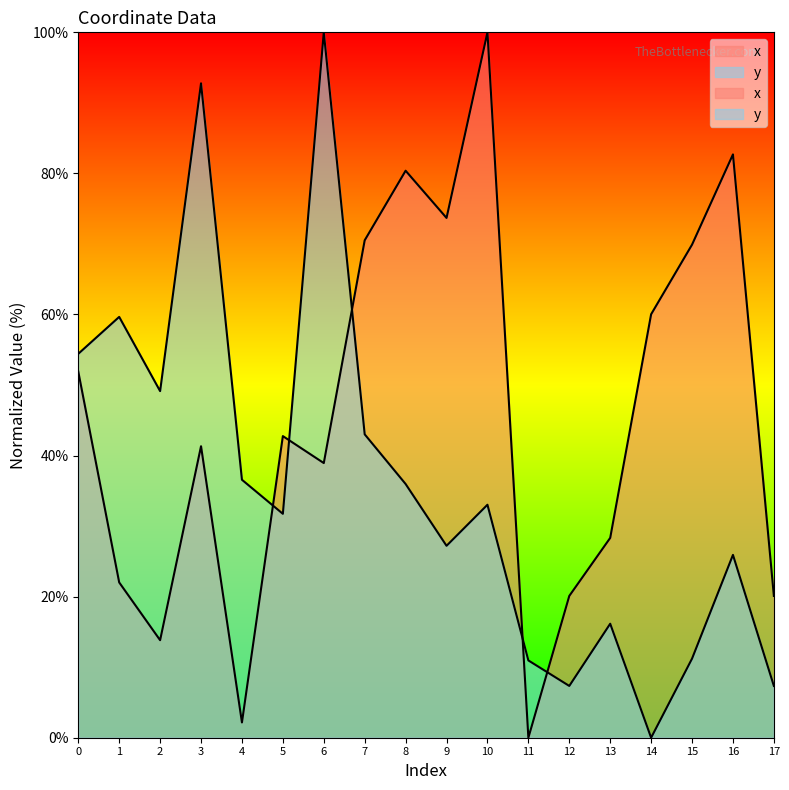

Rank the series by their maximum value, from highest to lowest.

x, y